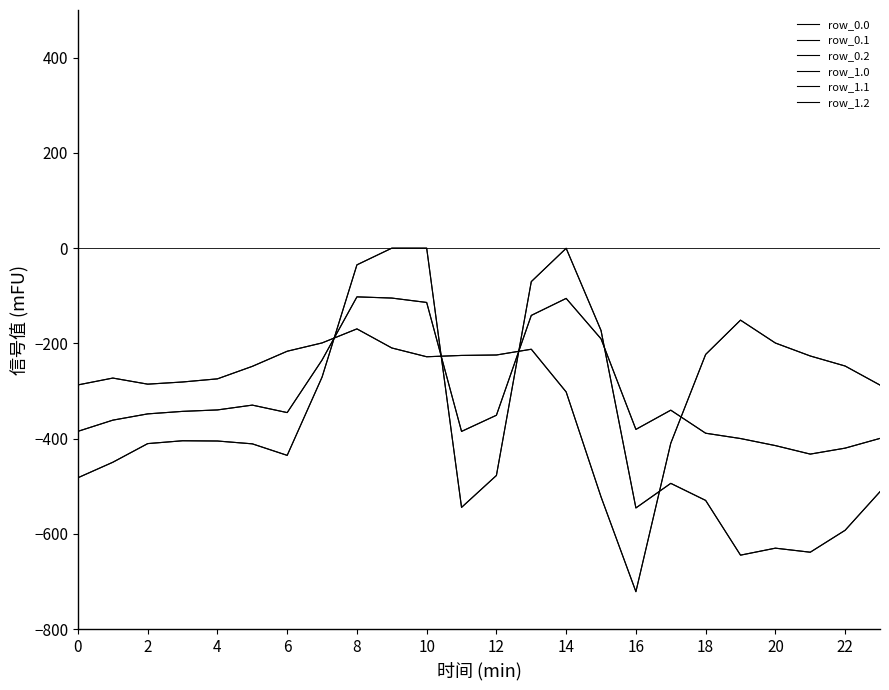

Is this an area chart (filled region under the line)?

No